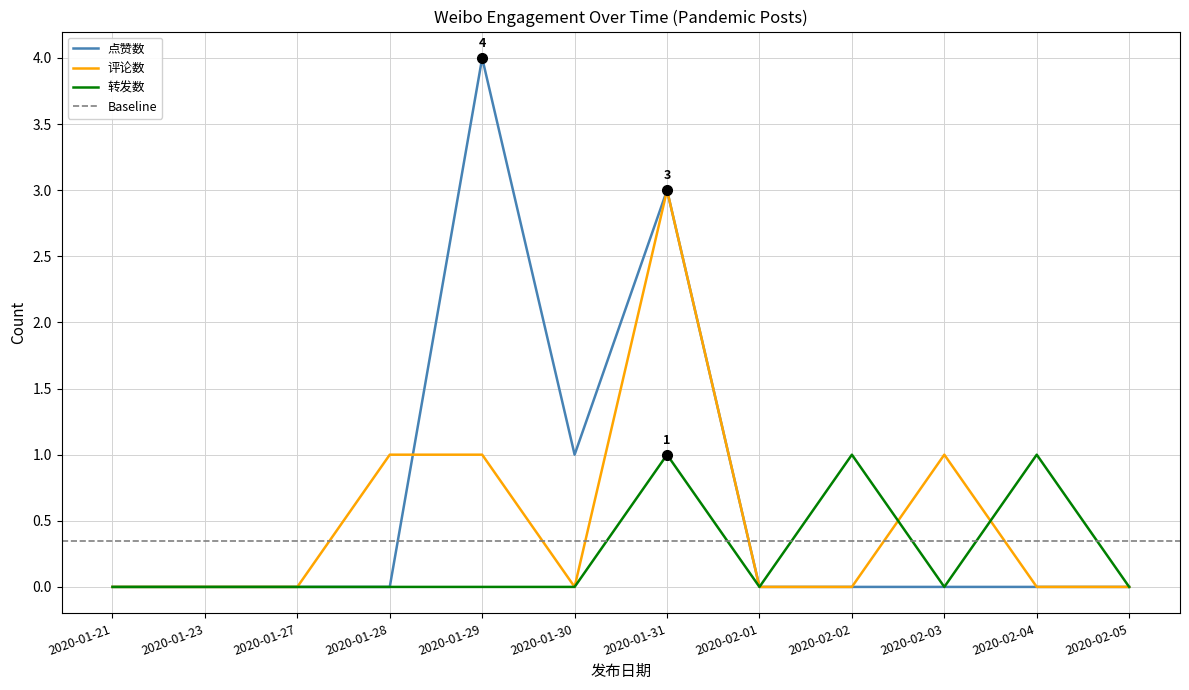

The 评论数 series shows 2 at 2020-02-03. True or false?

False